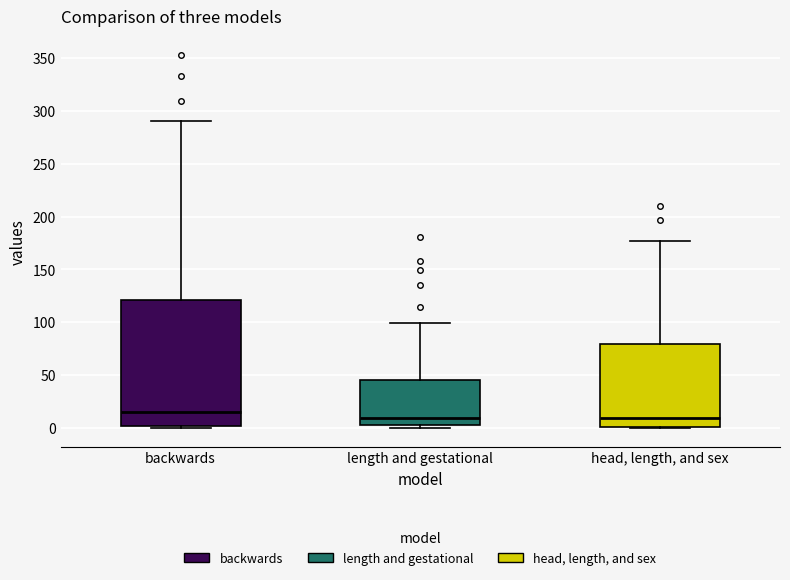

Where does the upper whisker of the box for backwards end on the y-axis? The values are not printed on the chart, so give them approximately, as read against the axis.

290